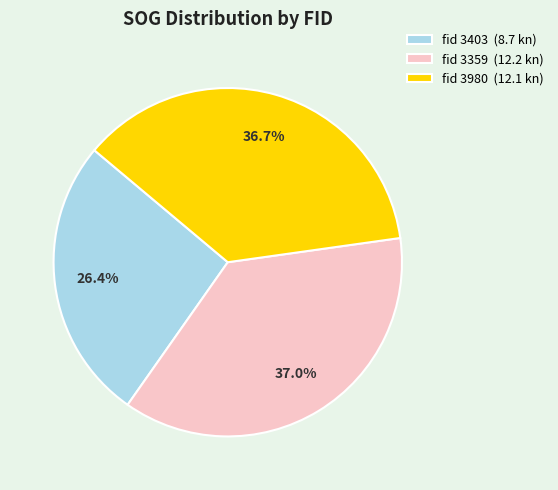

Is there any slice that represents more than half of the pie?

No